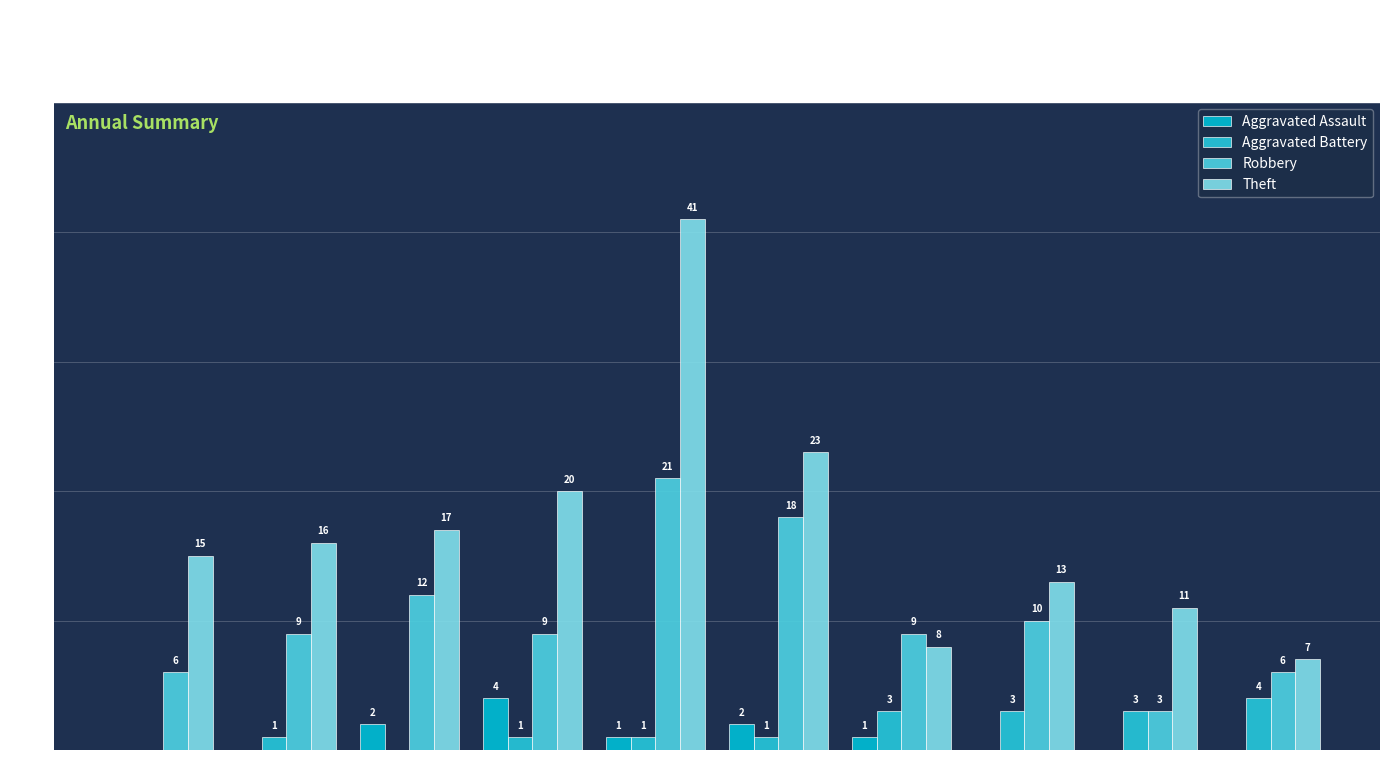

What is the sum of all Aggravated Assault values?

10